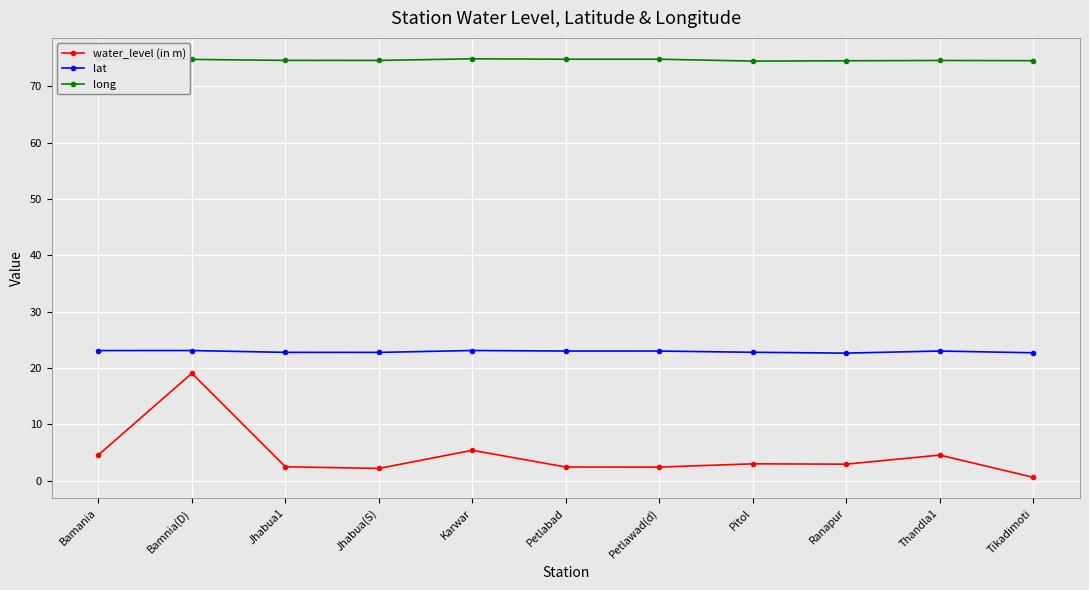

True or false: long and lat cross at least once.

False